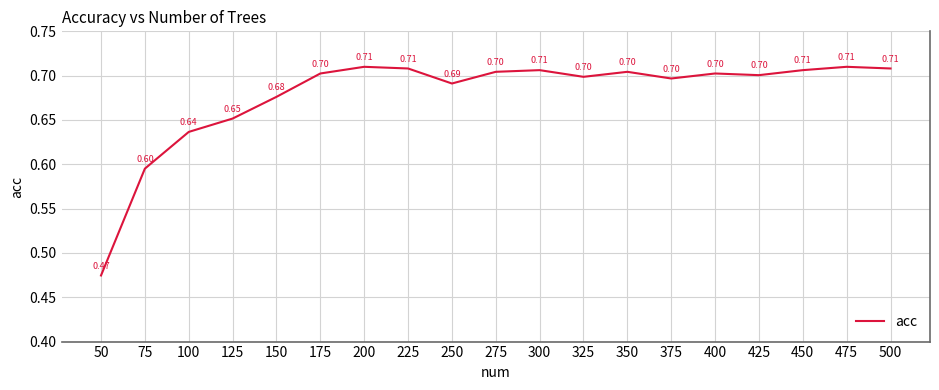

How many values are between 0 and 1?

19